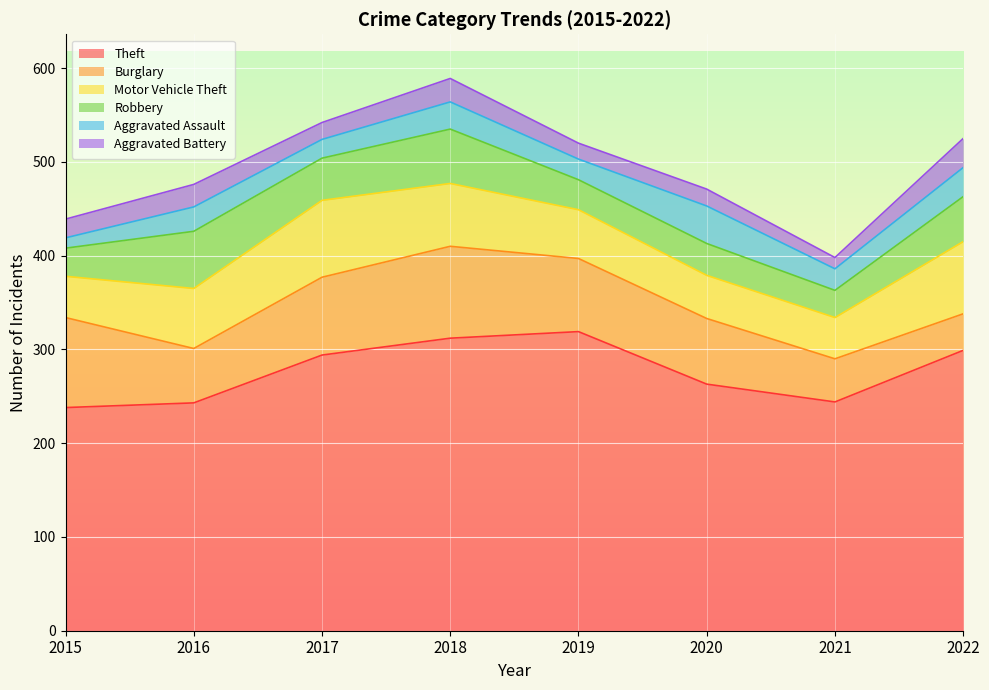

At which category is the sum across all series the highest?

2018